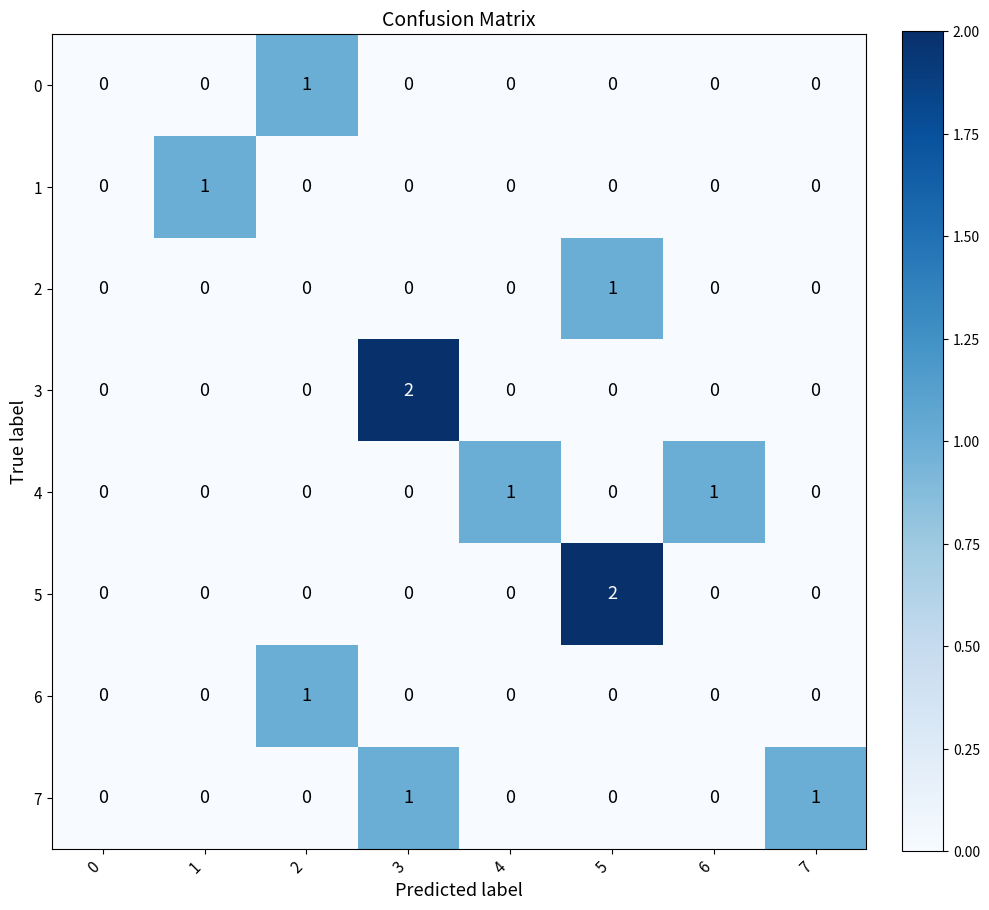

What is the total value across all series at 3?

3